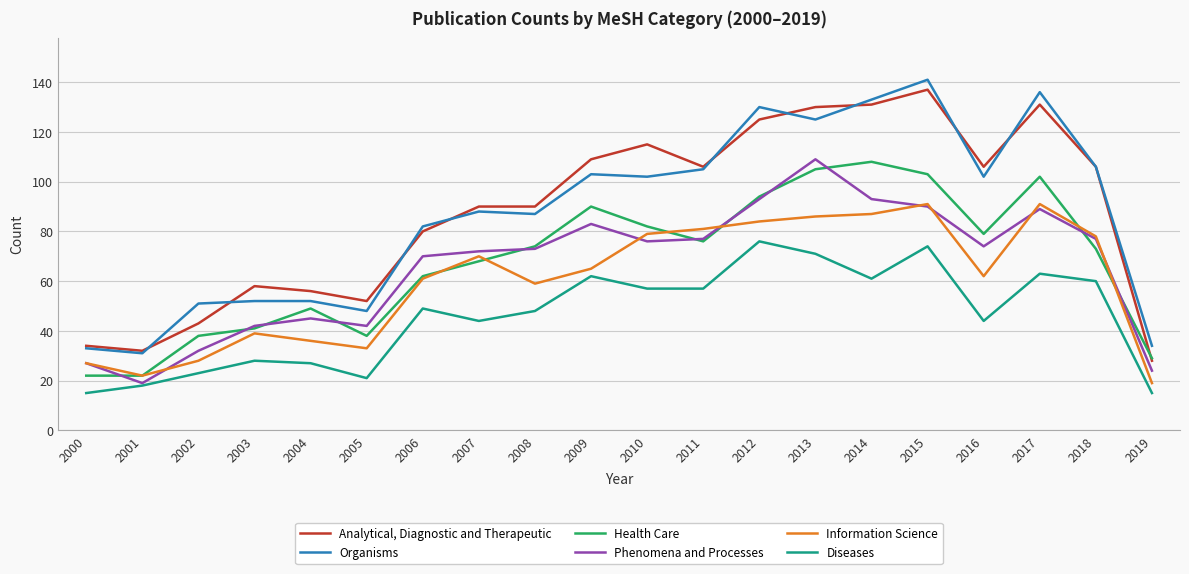

The value of Diseases at 2003 is 42. True or false?

False